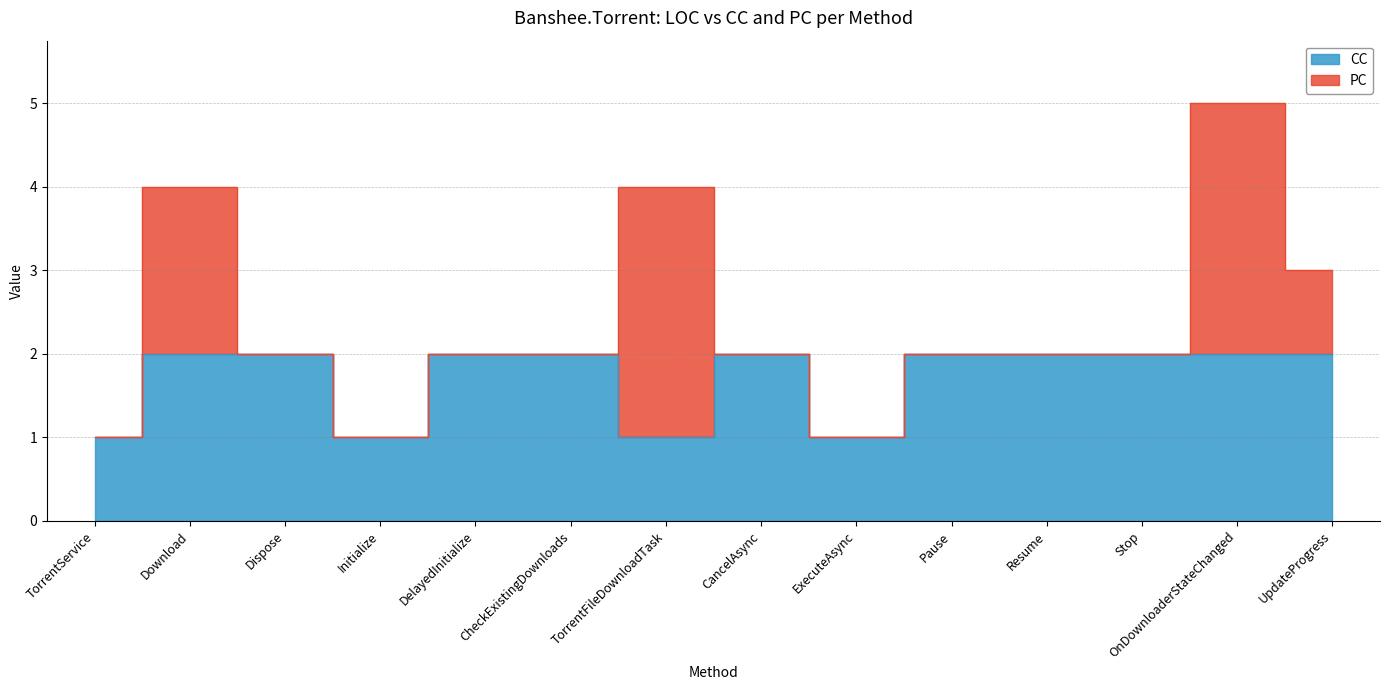

True or false: there are more than 1 points higher than both neighbors.

False